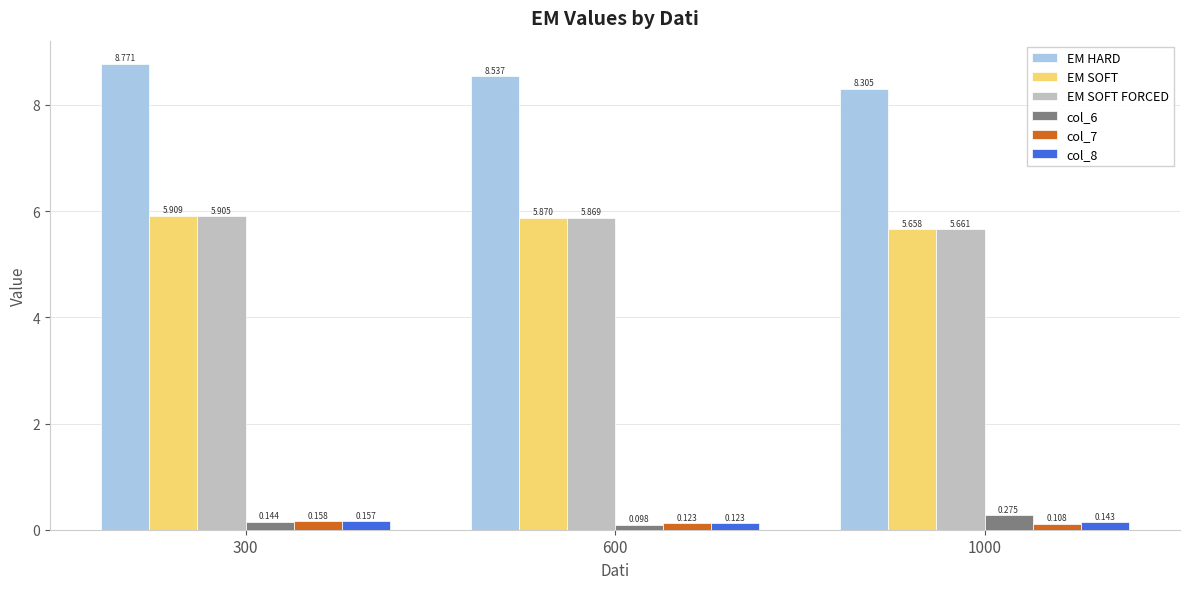

How many groups of bars are there?

3